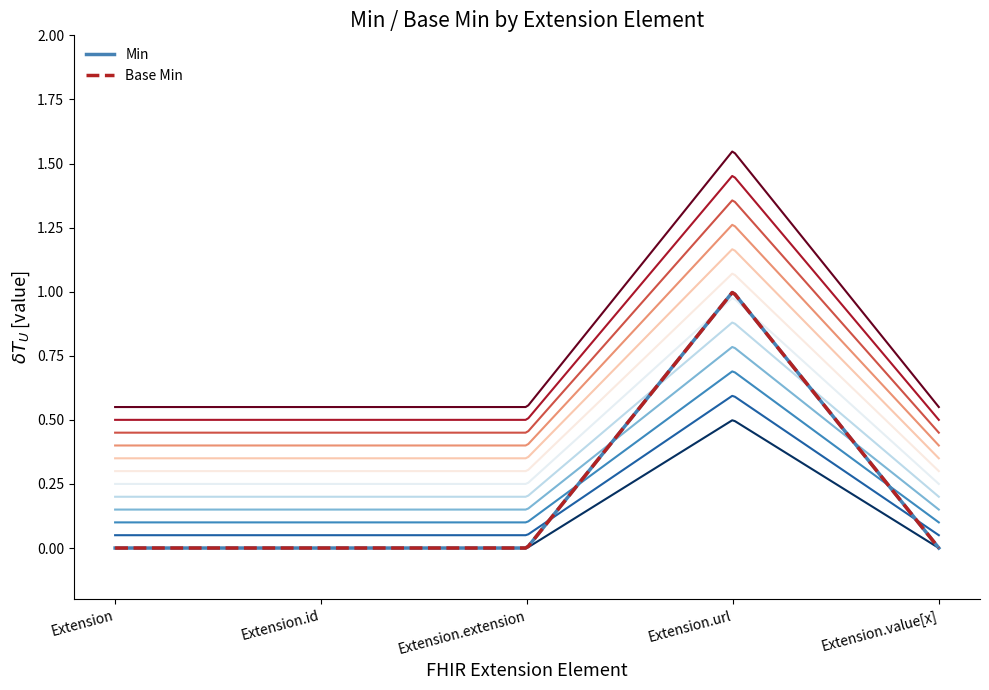

The value of Extension.url at min is 1. True or false?

False